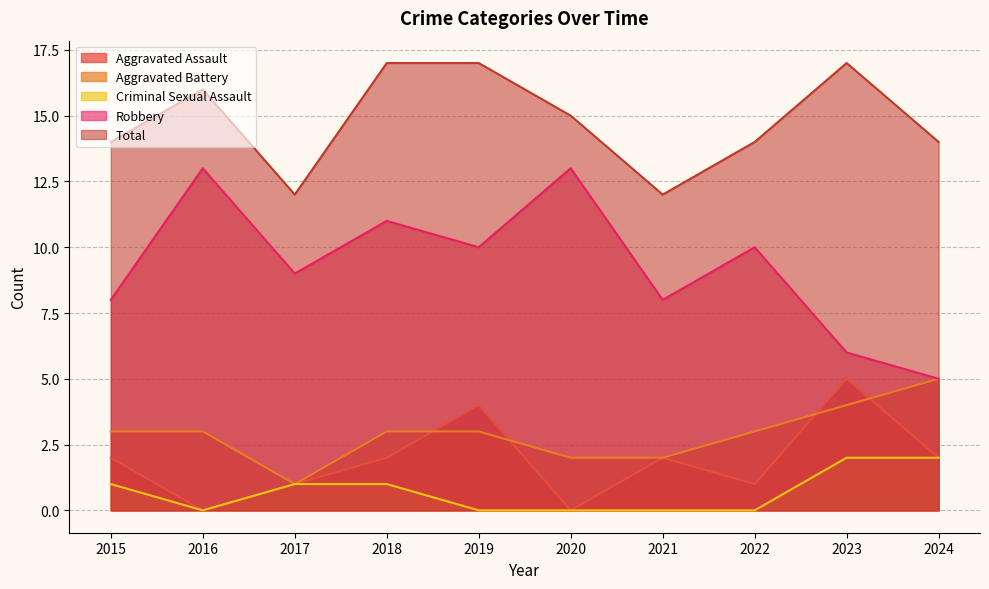

In Total, how many points are higher than both neighbors (excluding endpoints)?

2